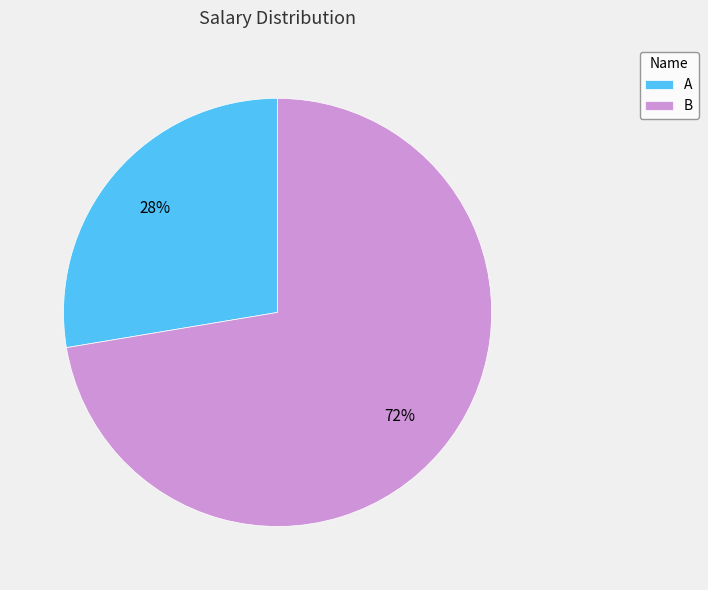

Which slice is the largest?

B